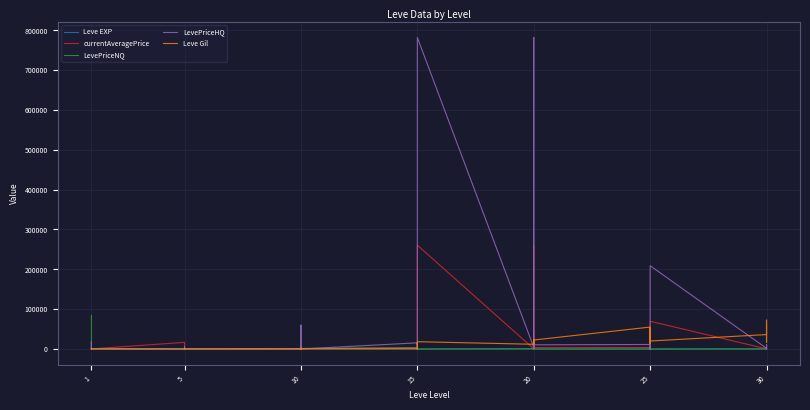

How many positive values does the currentAveragePrice series have?

39